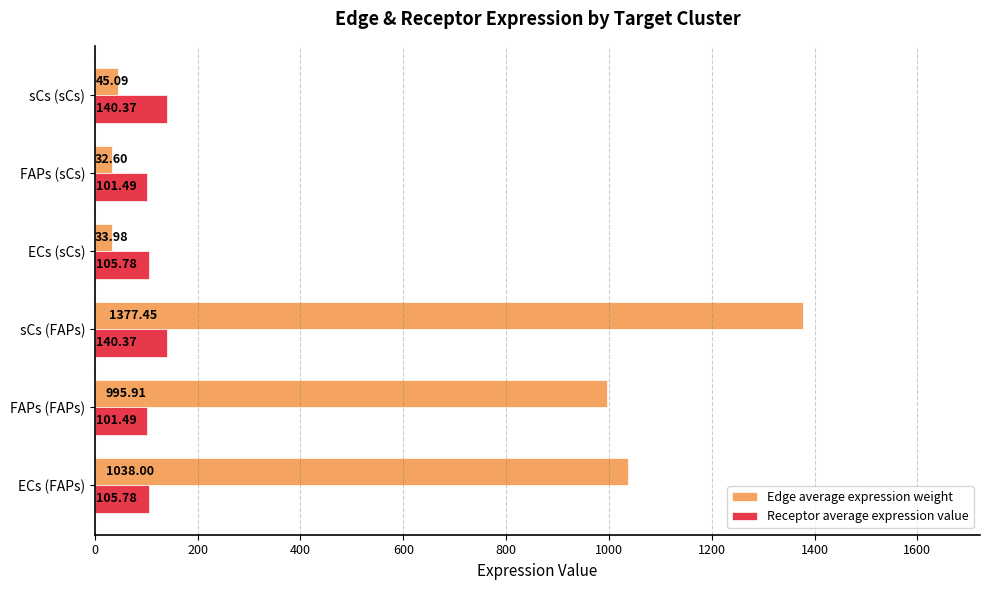

Which series has the largest range (max minus min)?

Edge average expression weight